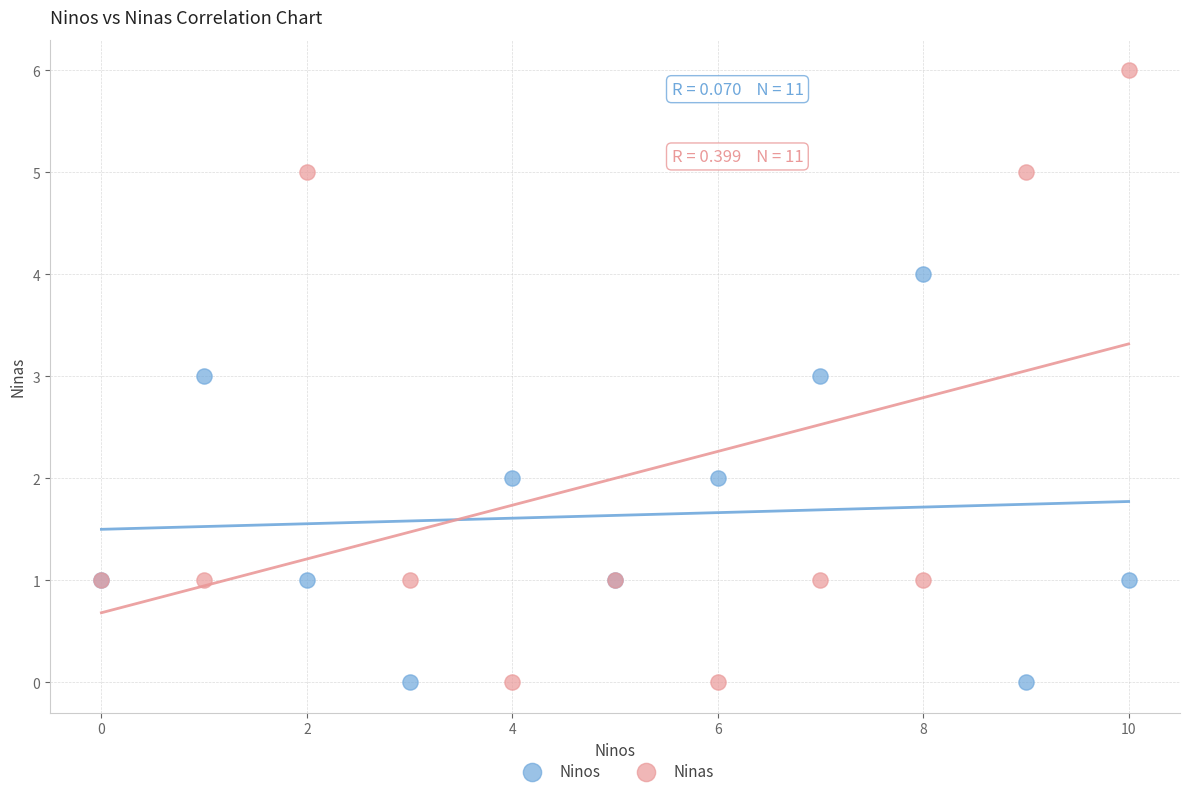

Which series contains the highest Y value?

Ninas